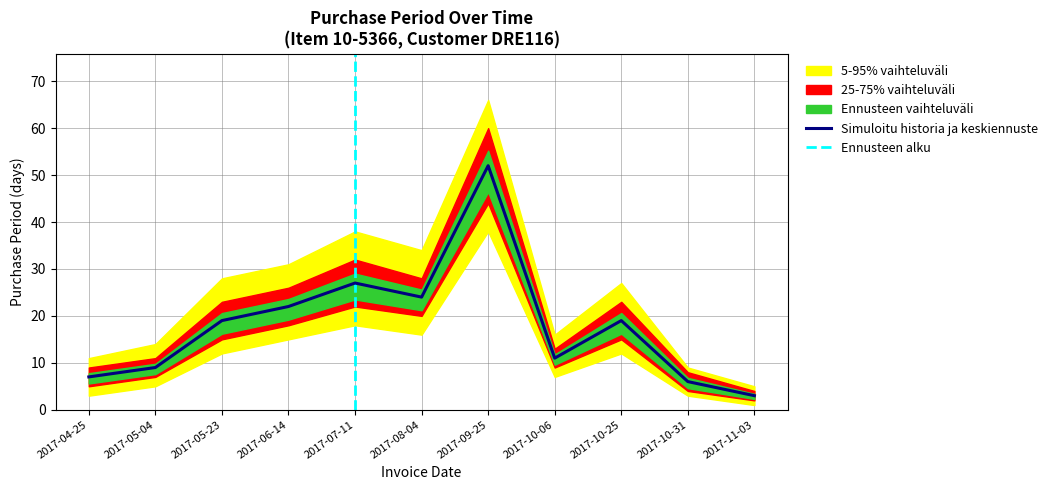

What is the value of the 9th point from the left?

19